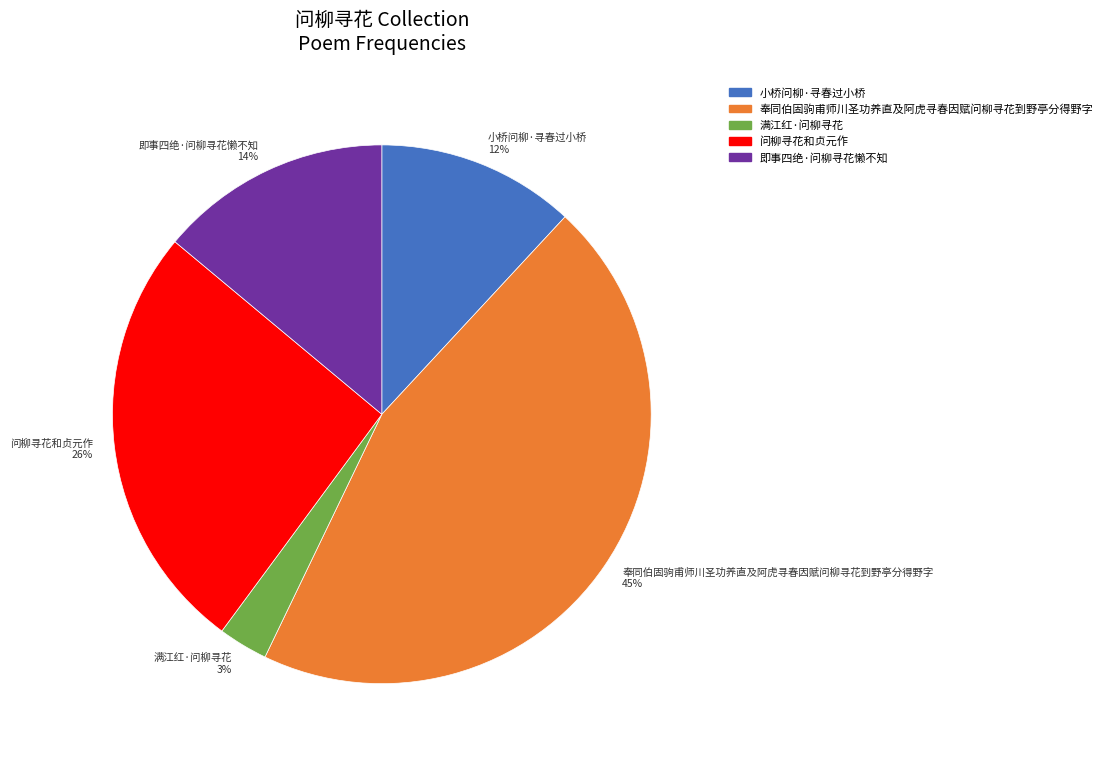

Do 问柳寻花和贞元作 26% and 奉同伯固驹甫师川圣功养直及阿虎寻春因赋问柳寻花到野亭分得野字 45% together represent more than half of the pie?

Yes